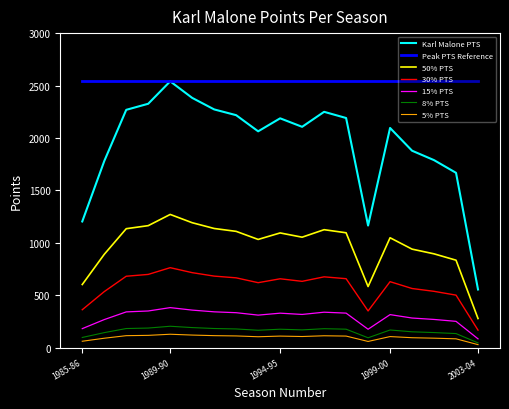

How many series are shown in this chart?

7